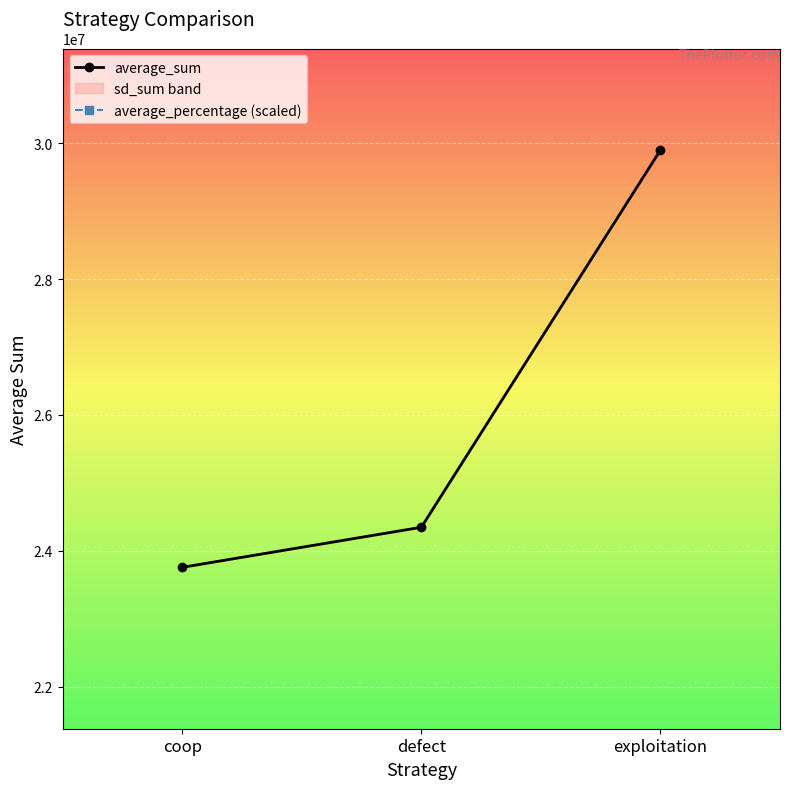

What are all the series names shown in the legend?

average_sum, average_percentage (scaled)